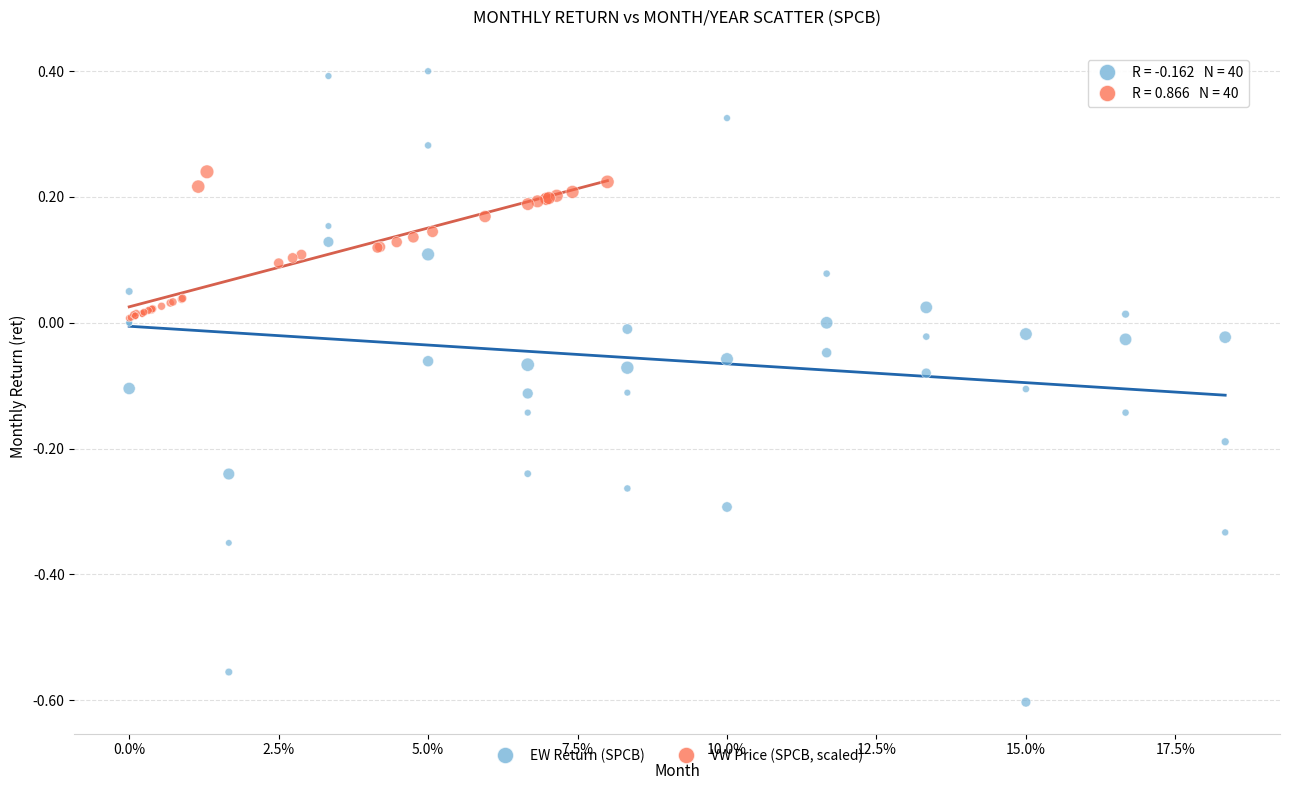

Which series has the largest Y range (max minus min)?

EW Return (SPCB)